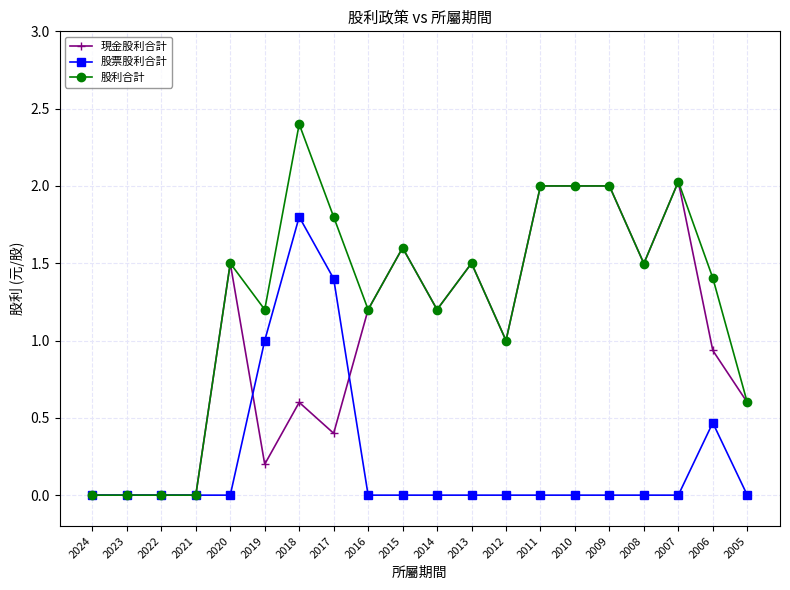

What is the maximum value for 股票股利合計?

1.8